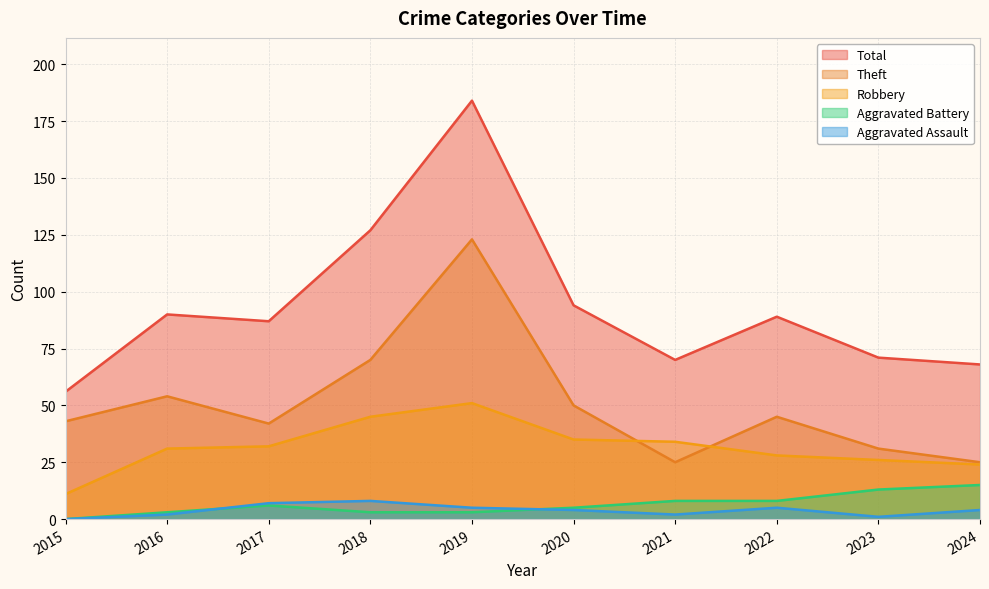

Is it true that Aggravated Assault equals -5 at 2015?

False